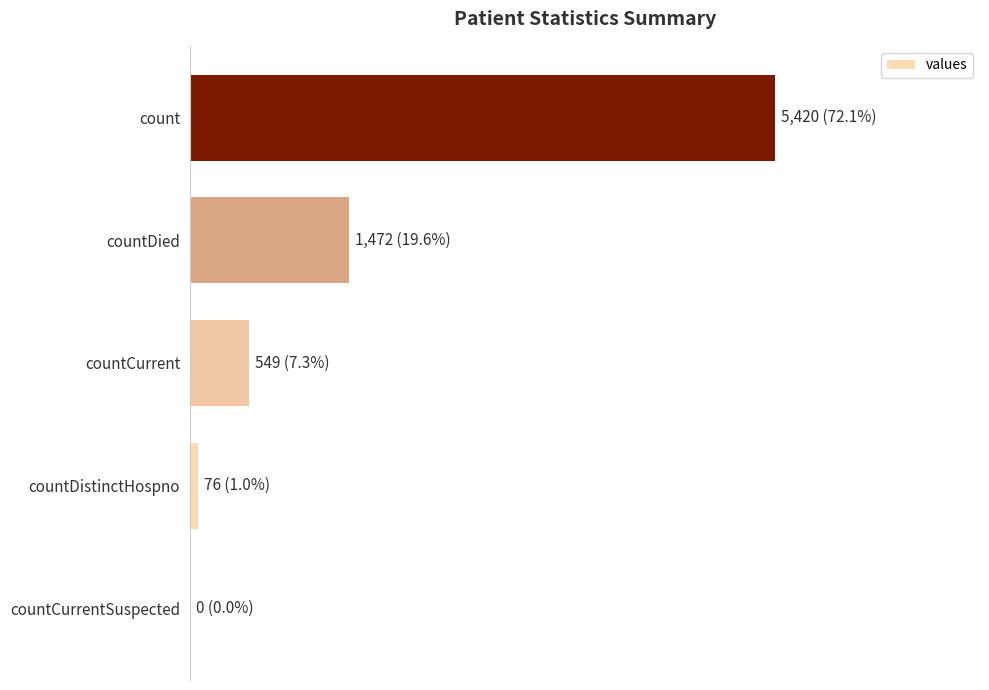

What is the difference between the maximum and second lowest values?

5344